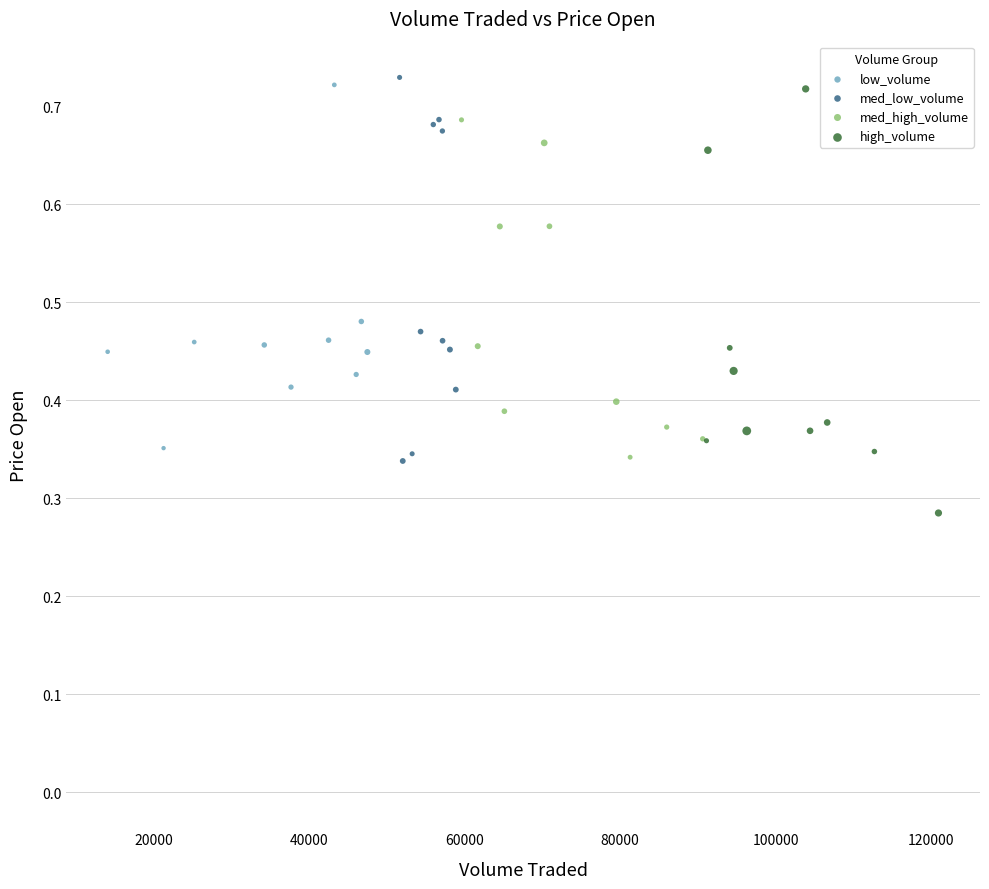

Which series has the largest Y range (max minus min)?

high_volume